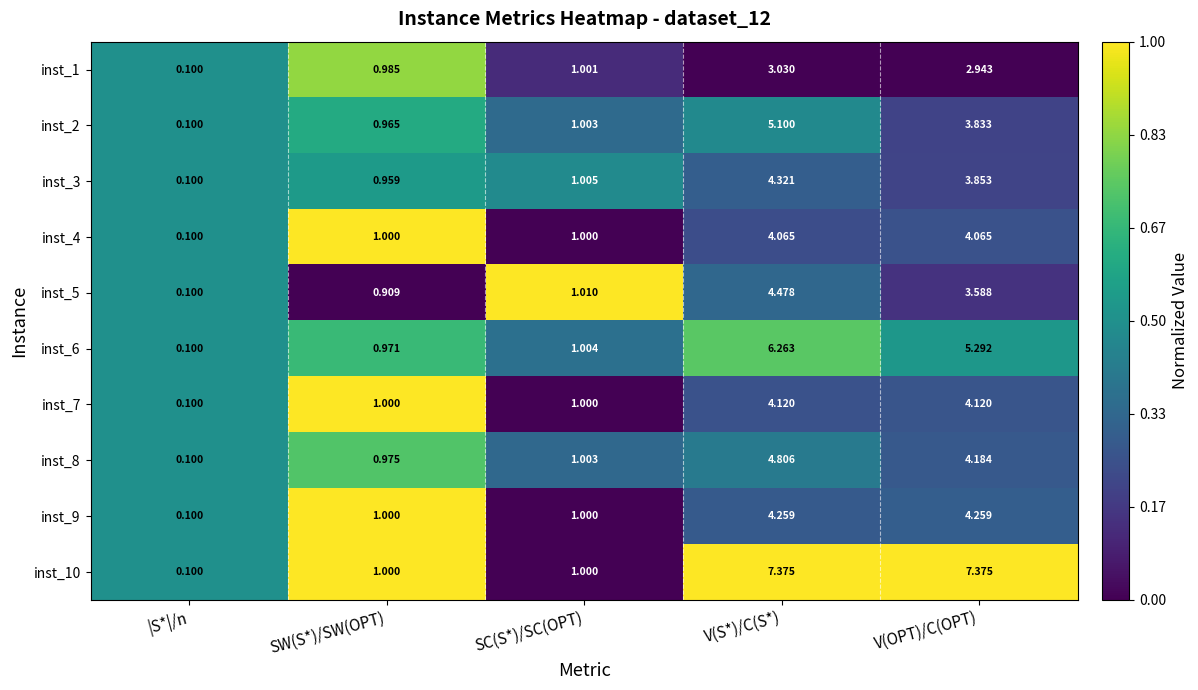

Is the value of inst_3 at |S*|/n greater than the value of inst_10 at SW(S*)/SW(OPT)?

No